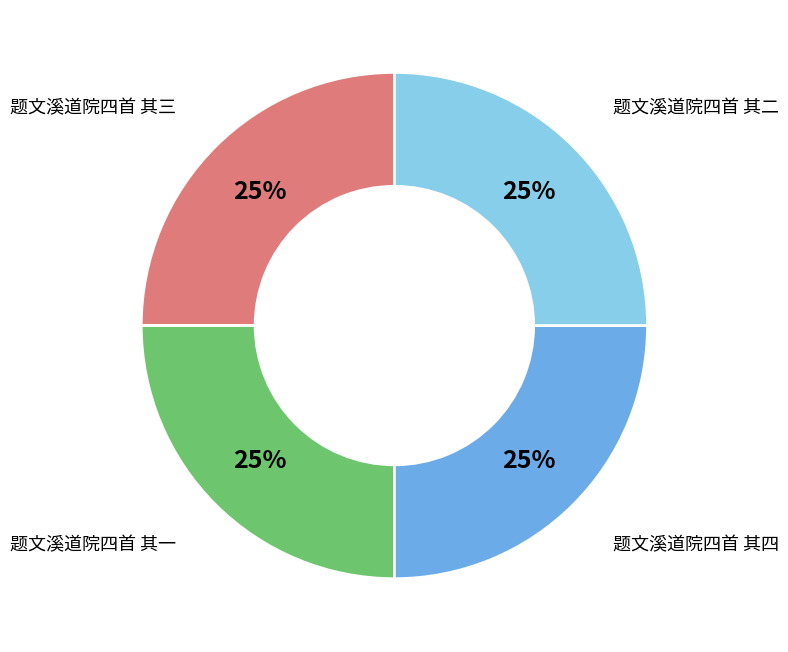

To the nearest percent, what is the average slice percentage?

25%